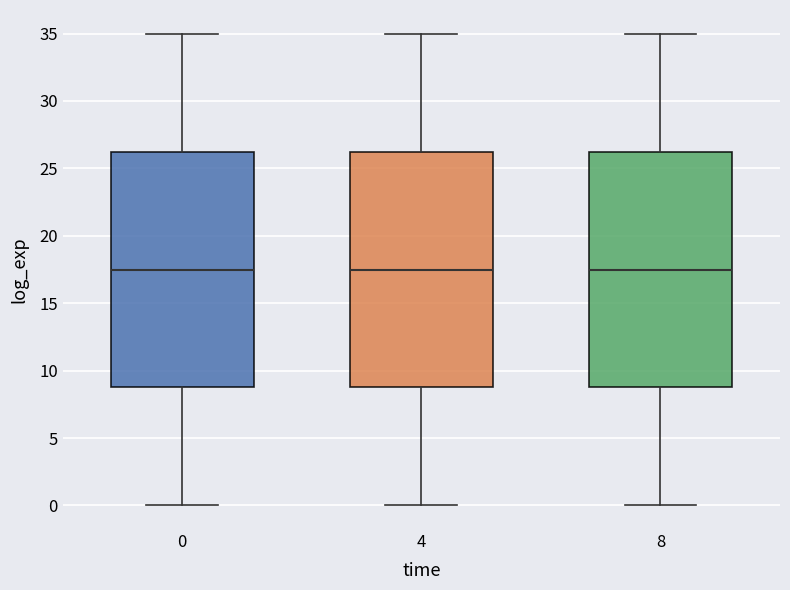

Reading left to right, read every box against the y-axis: the position of its median line, the range the box covers, and the ends of its whiskers. The values are not printed on the chart, so give them approximately, as read against the axis.

0: median 17.5, box 9.0 to 26.5, whiskers 0.0 to 35.0
4: median 17.5, box 9.0 to 26.5, whiskers 0.0 to 35.0
8: median 17.5, box 9.0 to 26.5, whiskers 0.0 to 35.0